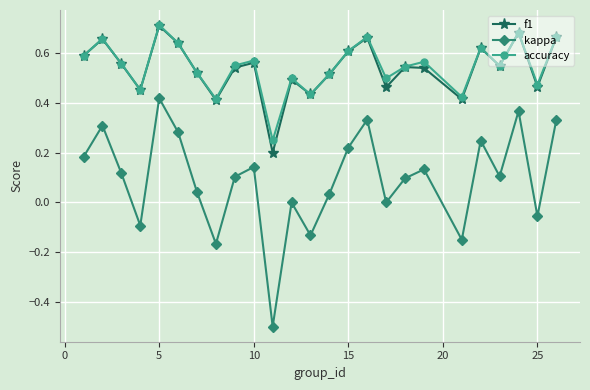

True or false: kappa and accuracy intersect in this chart.

False